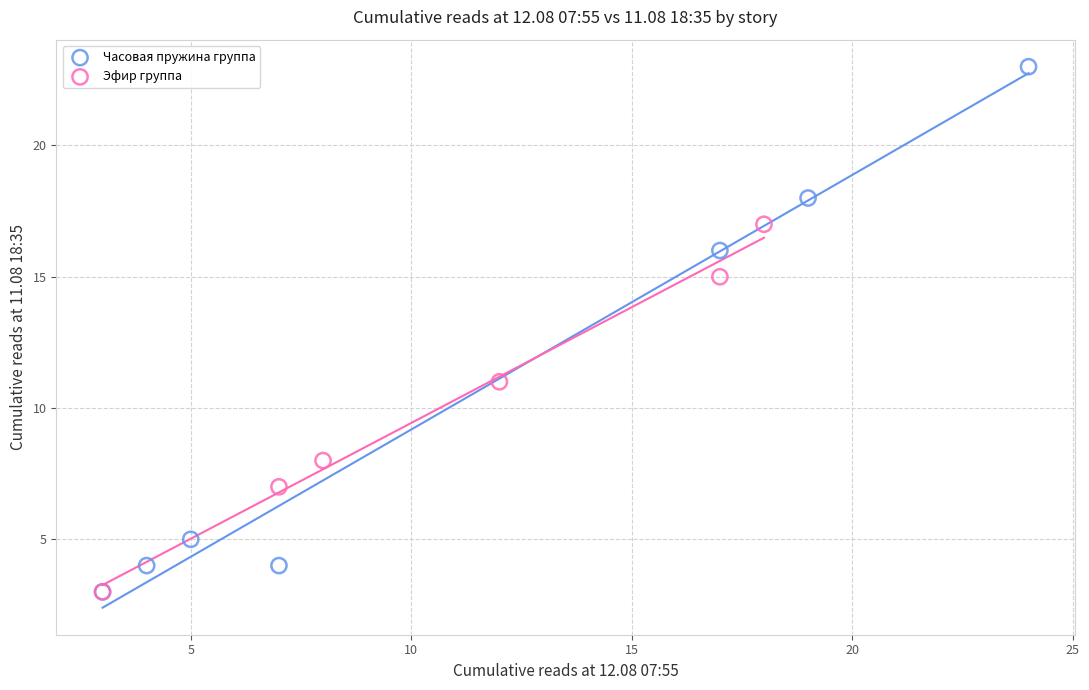

Which series contains the highest Y value?

Часовая пружина группа